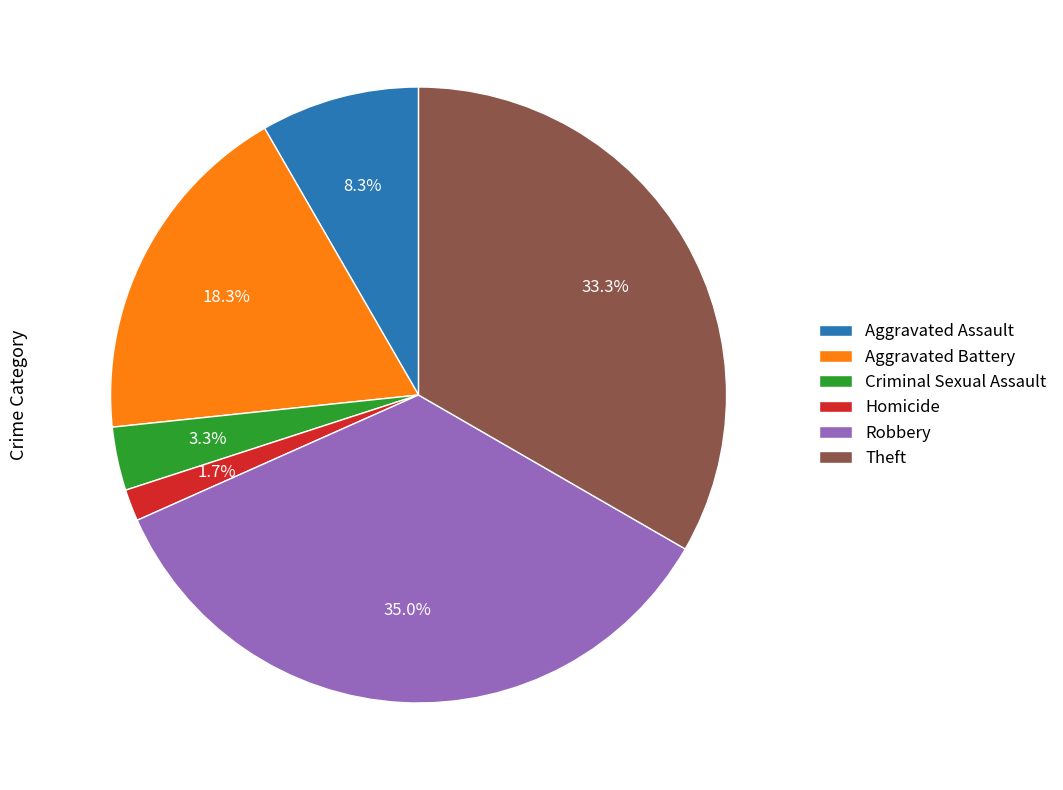

What is the largest slice in the pie chart?

Robbery